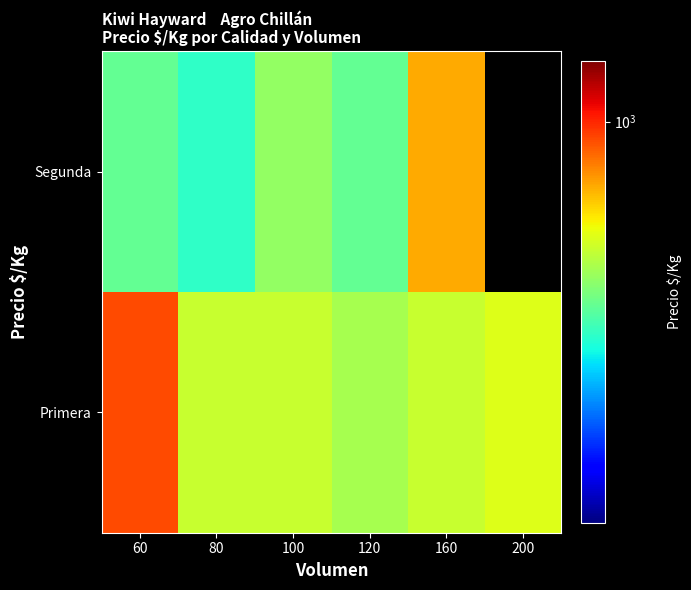

The value of Primera at 200 is 708.0. True or false?

True